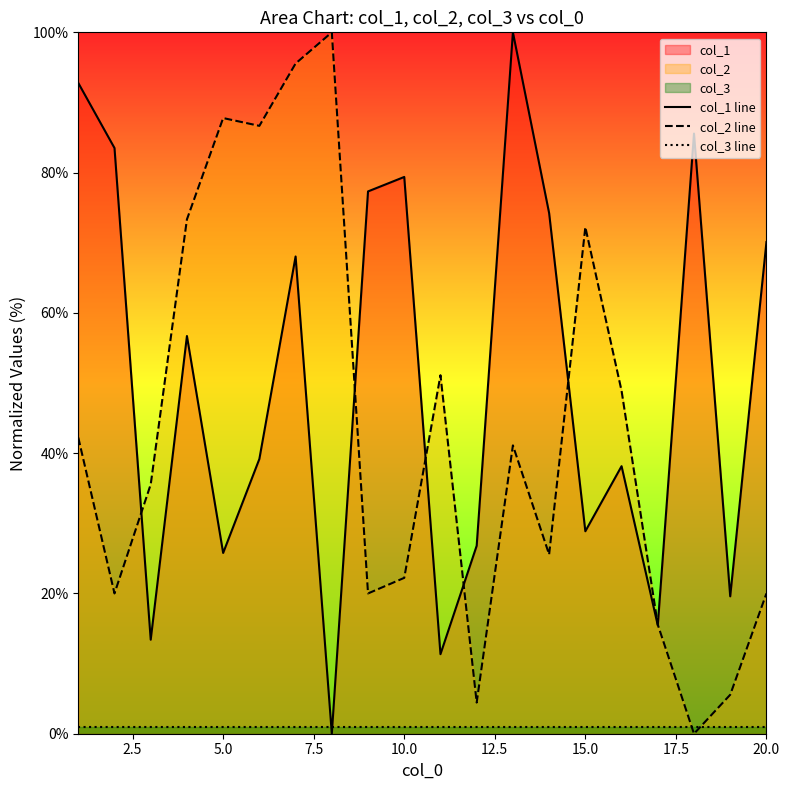

After their last crossing, which series has the higher values: col_2 line or col_3 line?

col_2 line